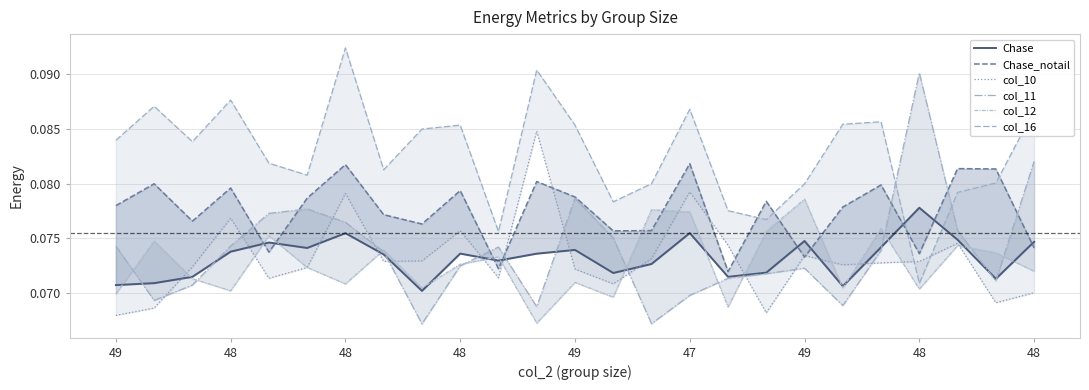

At which category does the chart reach its minimum across all series?

48